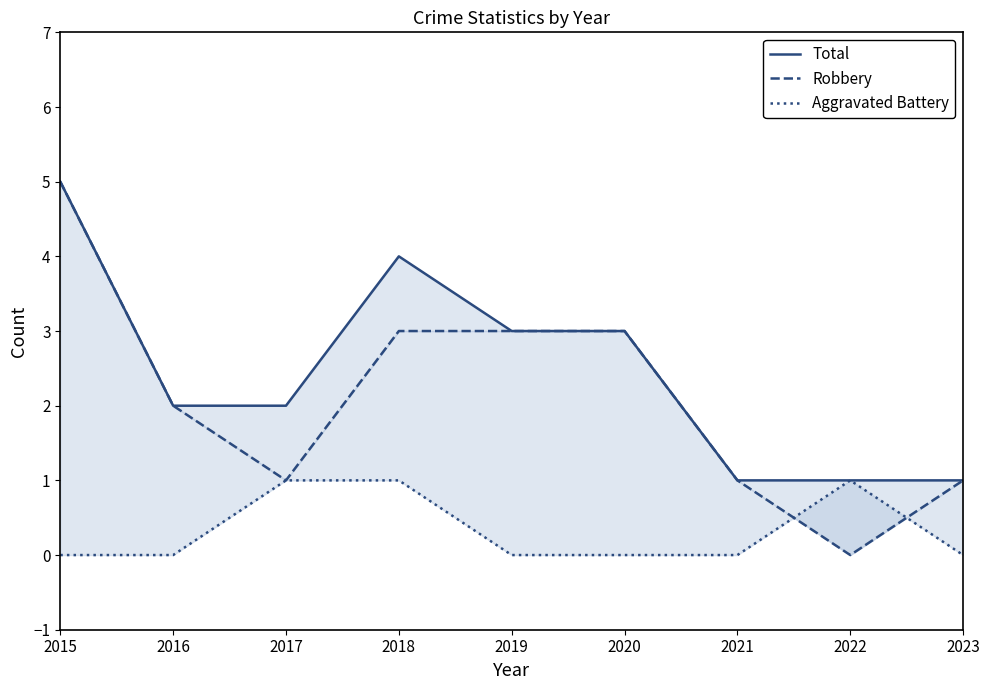

Count the Total values in the range 1 to 3.

7